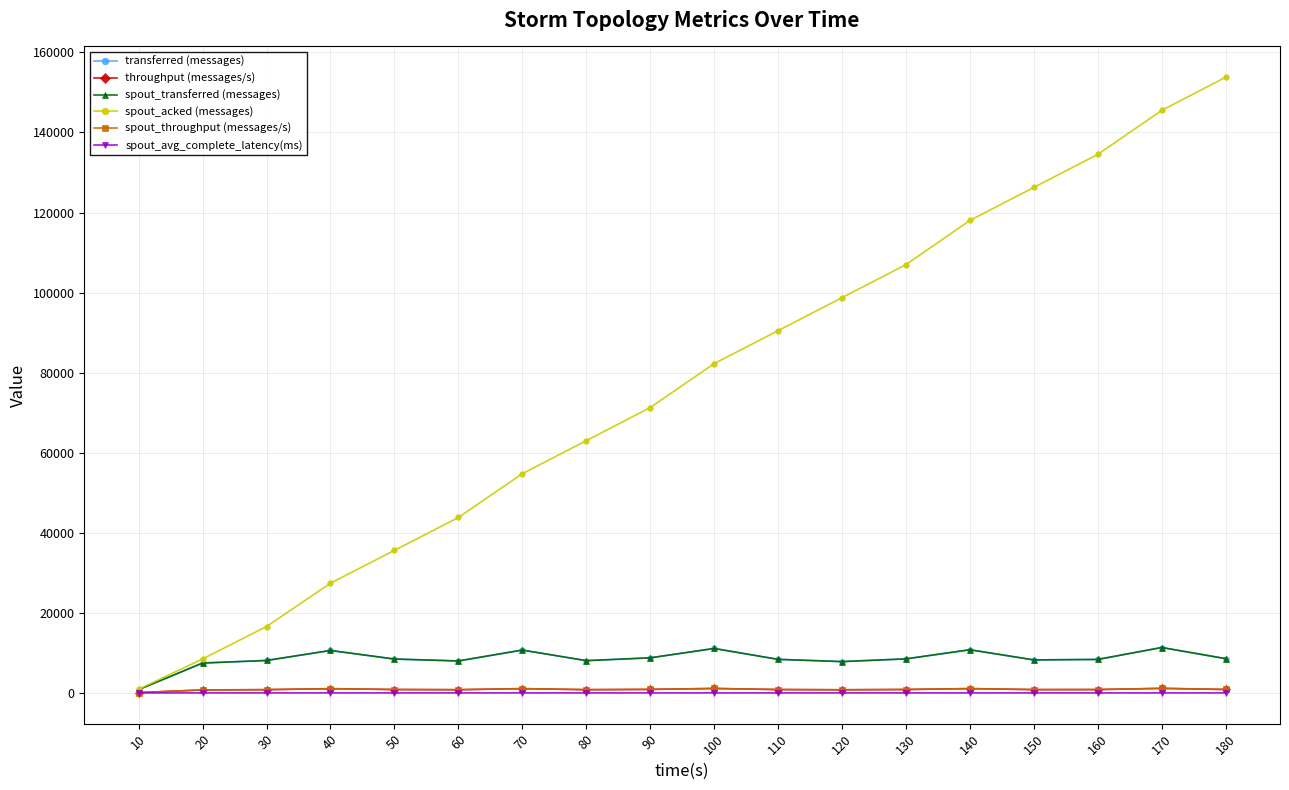

True or false: spout_avg_complete_latency(ms) has more than 0 points higher than both neighbors.

False